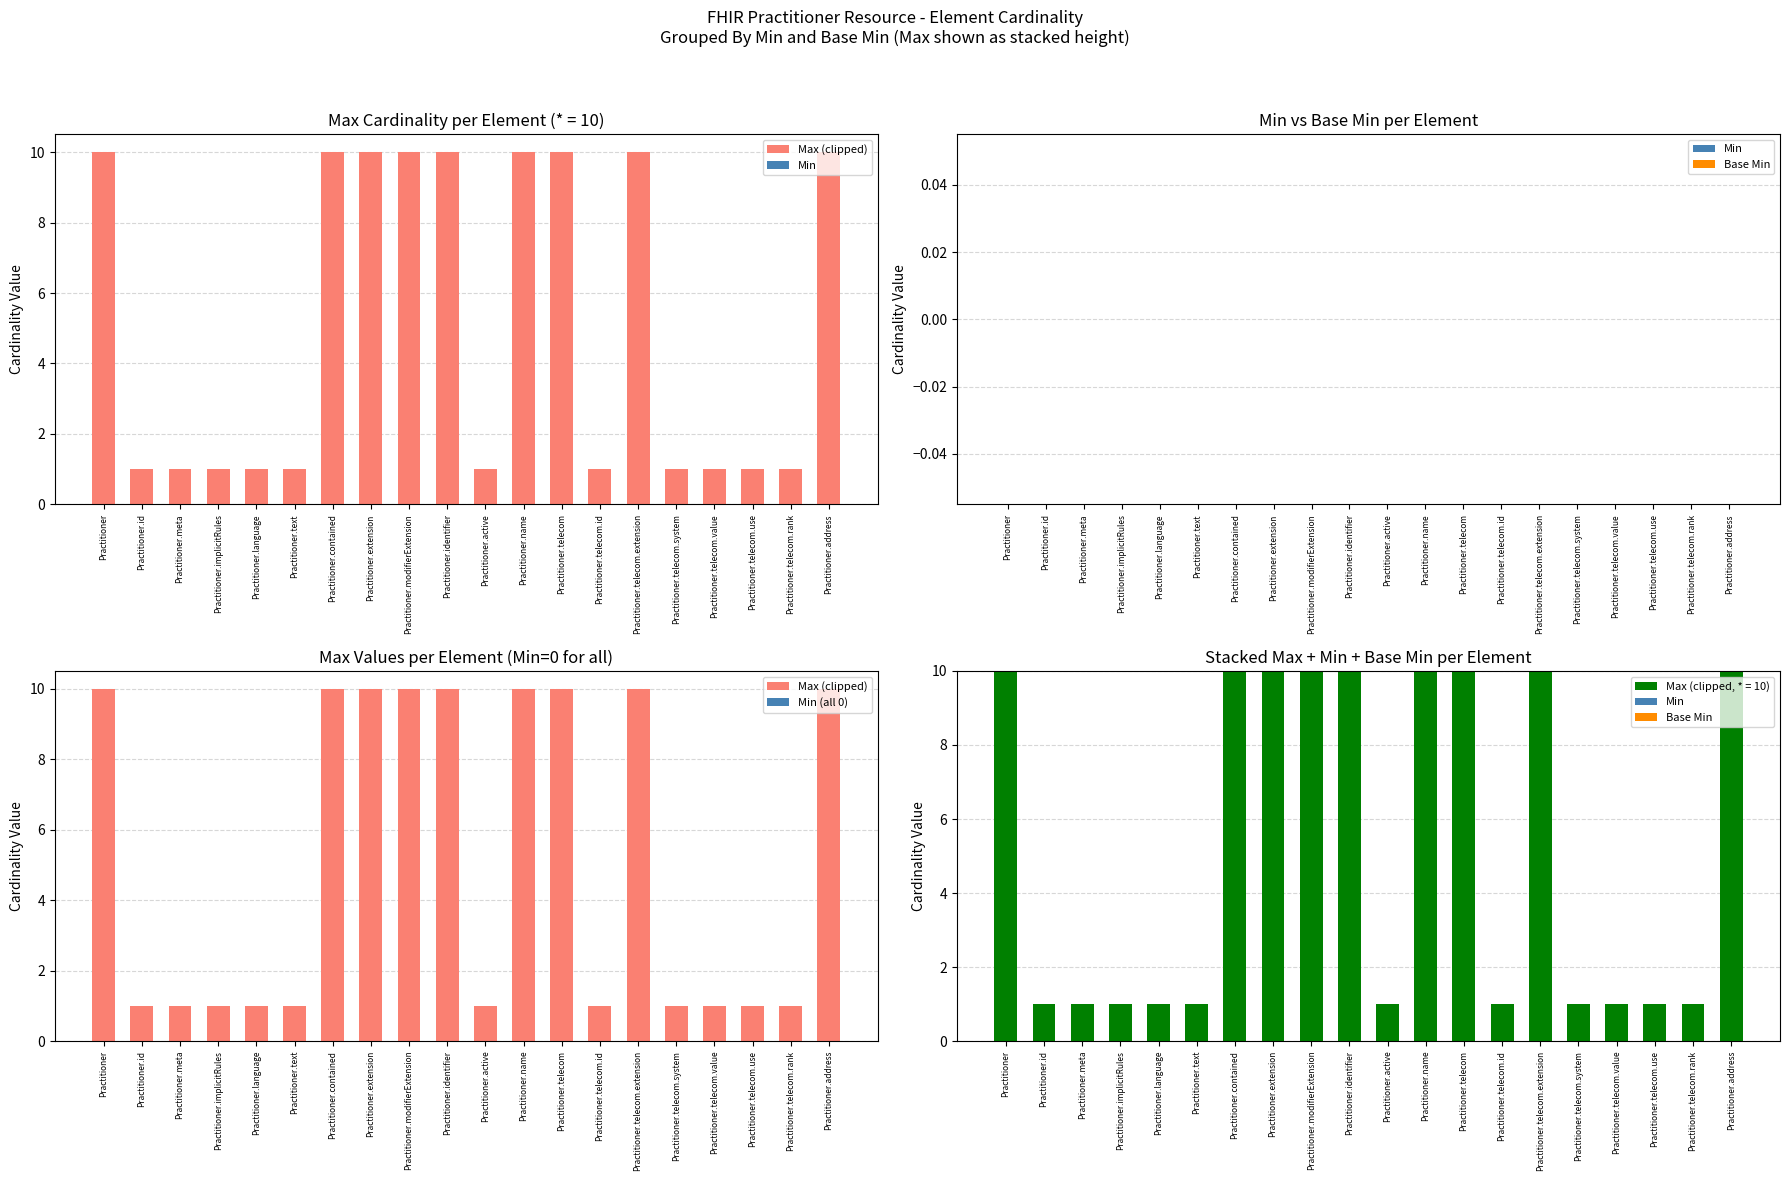

Reading left to right, what are all the values shown in this chart?

Max (clipped): 10	1	1	1	1	1	10	10	10	10	1	10	10	1	10	1	1	1	1	10
Min: 0	0	0	0	0	0	0	0	0	0	0	0	0	0	0	0	0	0	0	0
Base Min: 0	0	0	0	0	0	0	0	0	0	0	0	0	0	0	0	0	0	0	0
Min (all 0): 0	0	0	0	0	0	0	0	0	0	0	0	0	0	0	0	0	0	0	0